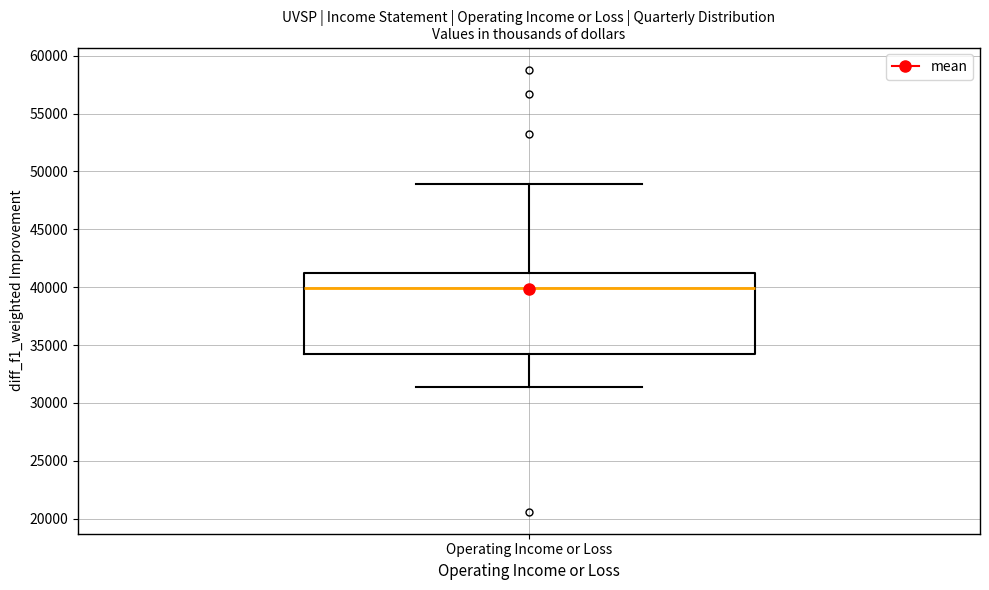

Where is the lower edge of the box for Operating Income or Loss on the y-axis? The values are not printed on the chart, so give them approximately, as read against the axis.

34000